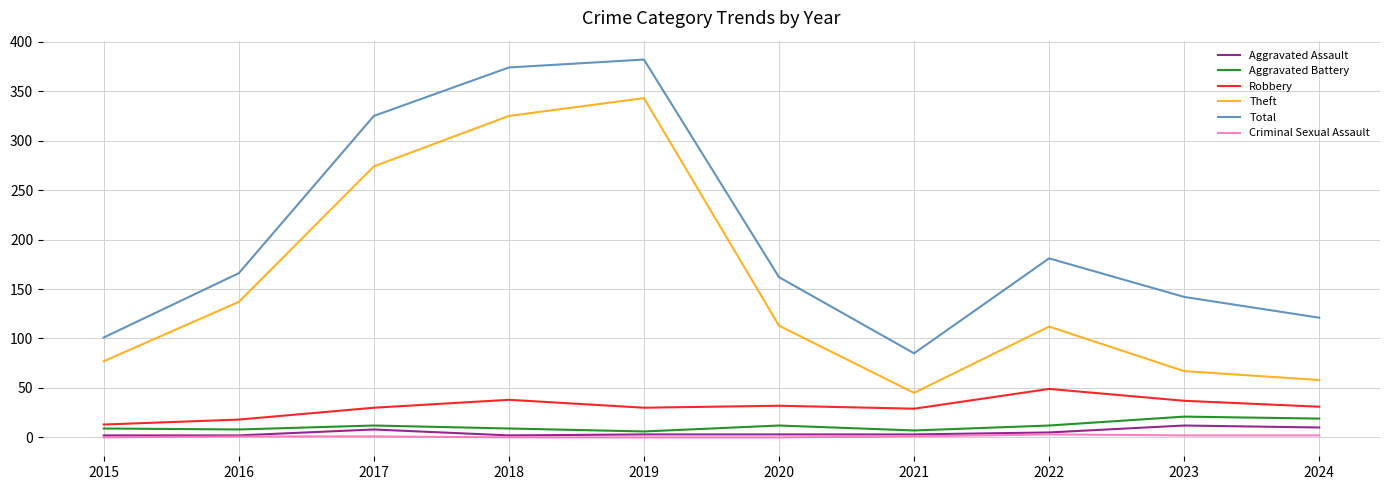

Which series has the largest total across all categories?

Total